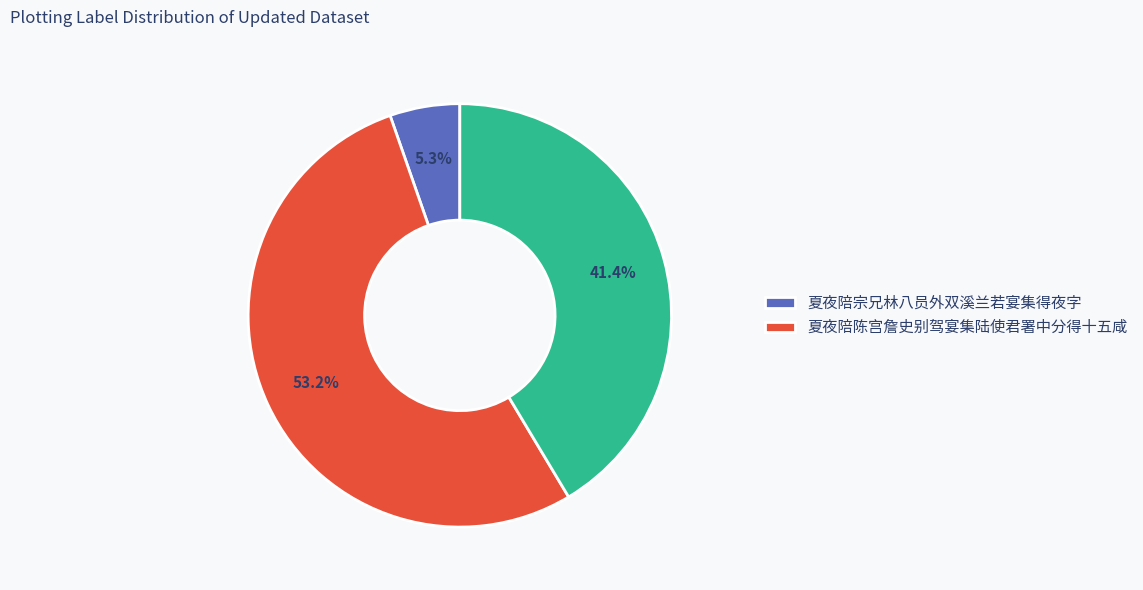

Is there any slice that represents more than half of the pie?

Yes